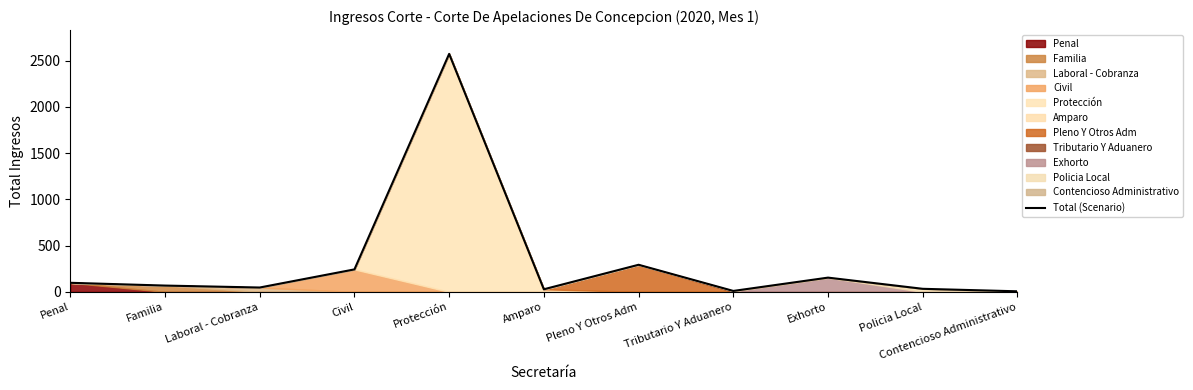

What is the maximum value shown in the chart?

2574